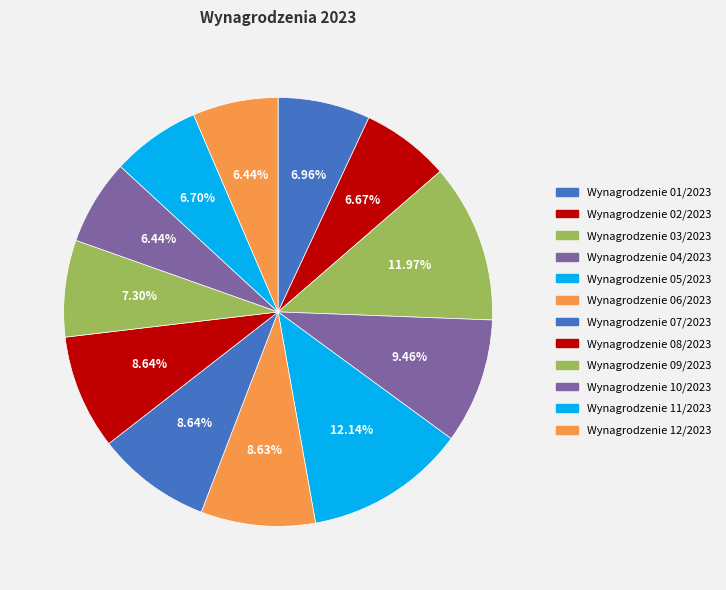

To the nearest percent, what percentage of the pie is Wynagrodzenie 01/2023?

7%